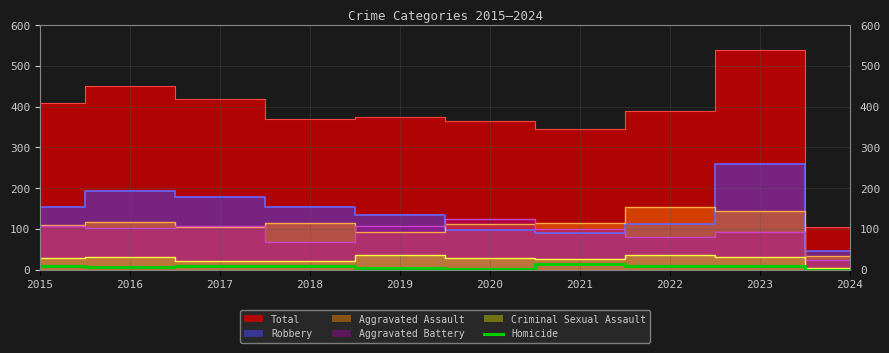

Is it true that Homicide equals 8 at 2017?

True